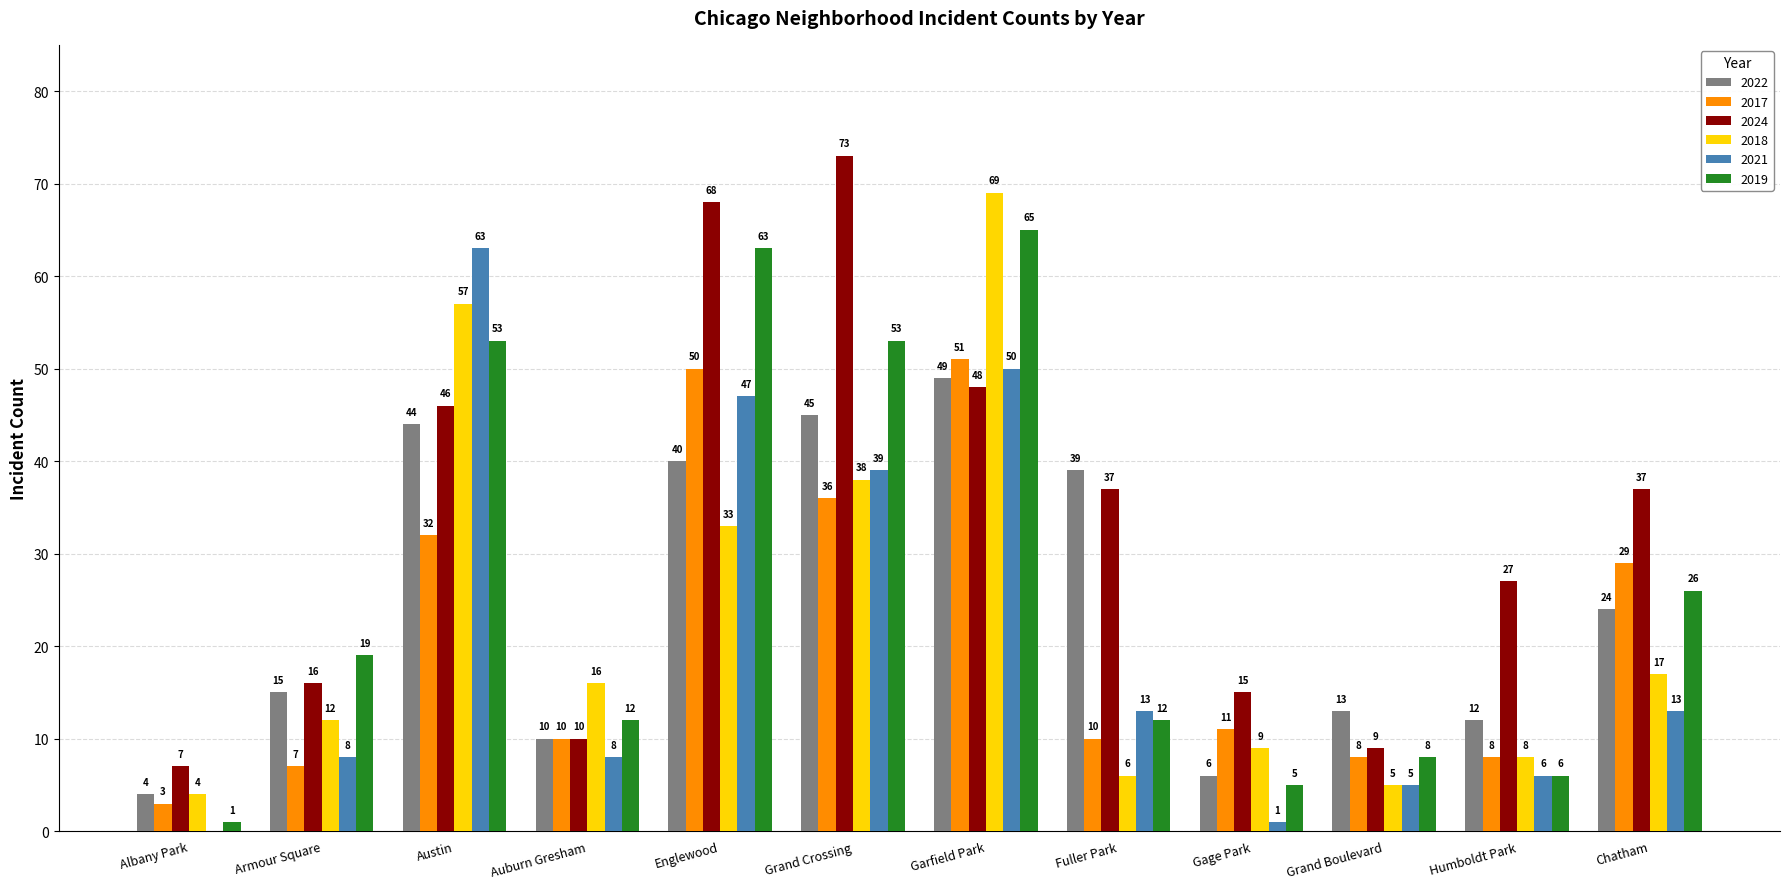

At which category does the chart reach its peak across all series?

Grand Crossing